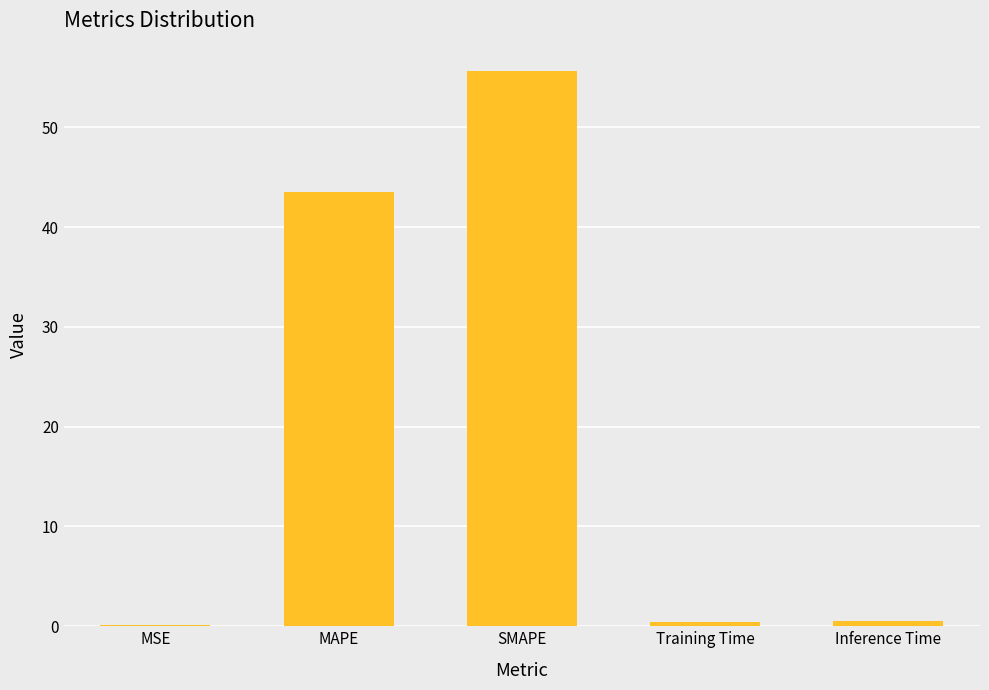

The value at MAPE is 10.6. True or false?

False